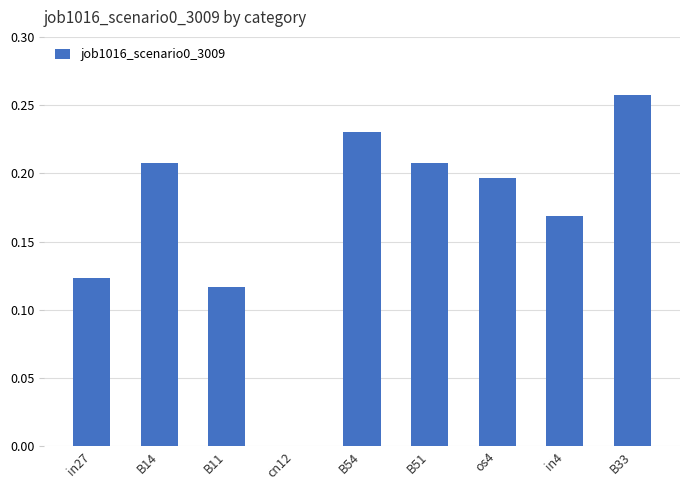

True or false: the data shows 0.1 at B33.

False